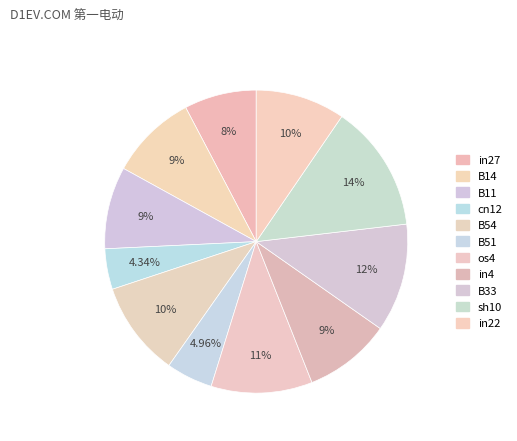

Is there a majority slice in this chart?

No